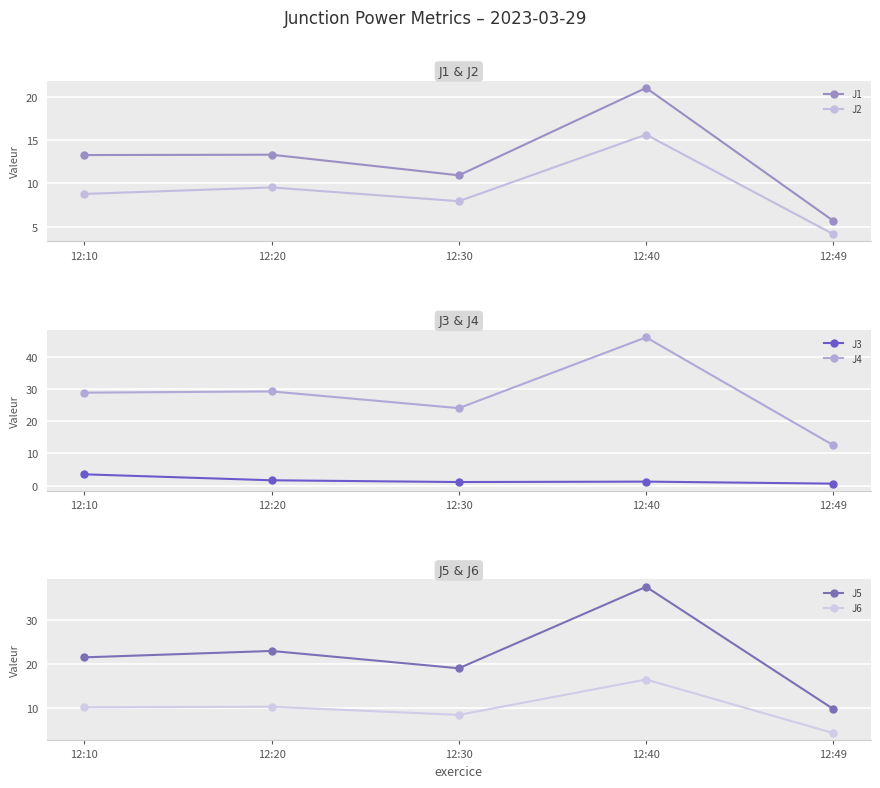

In J5, how many points are higher than both neighbors (excluding endpoints)?

2